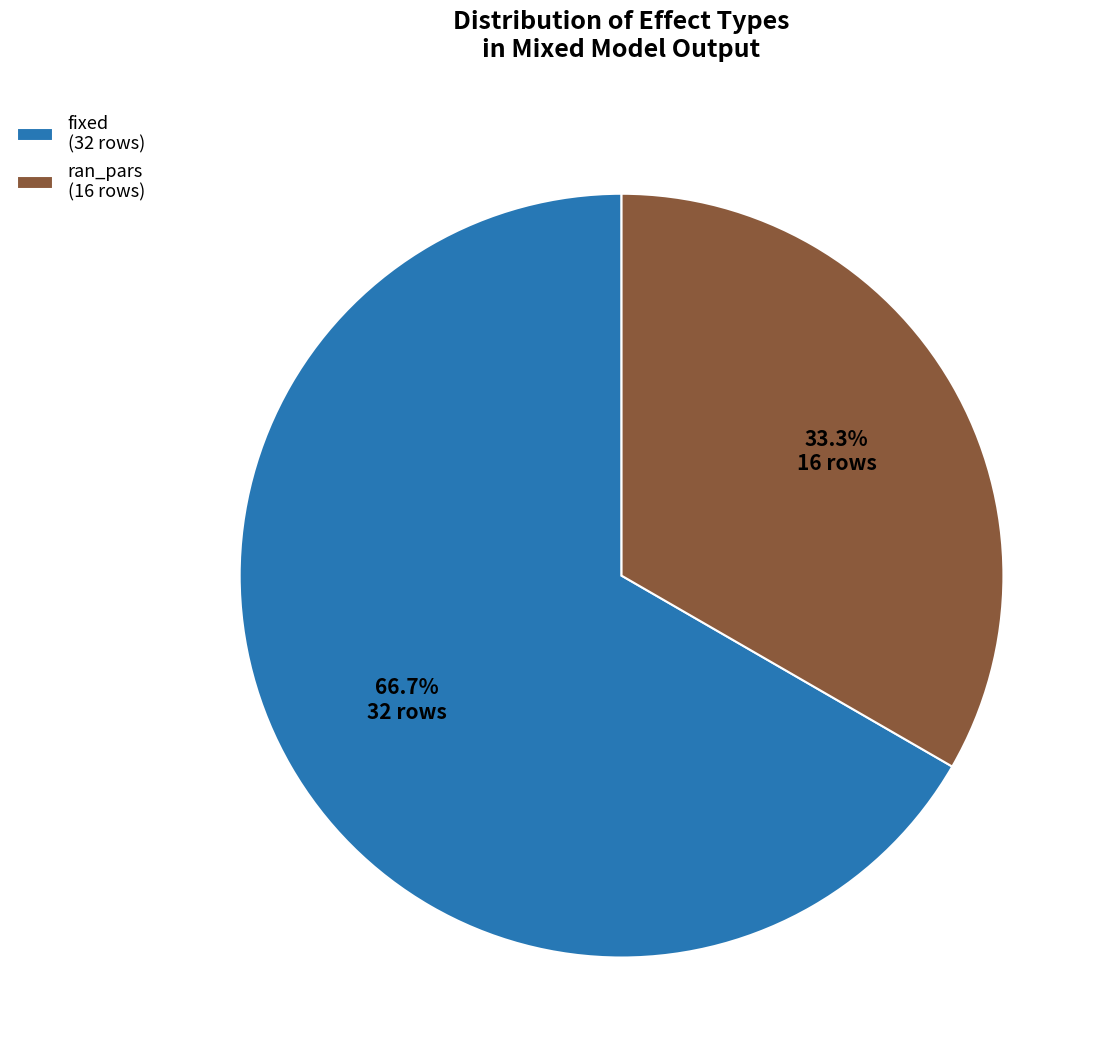

To the nearest percent, what portion does ran_pars represent?

33%